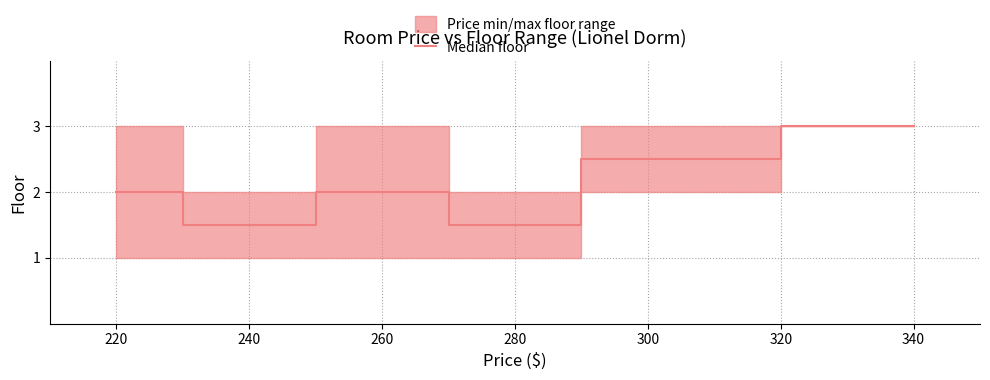

The Median floor series shows 1.3 at 340. True or false?

False